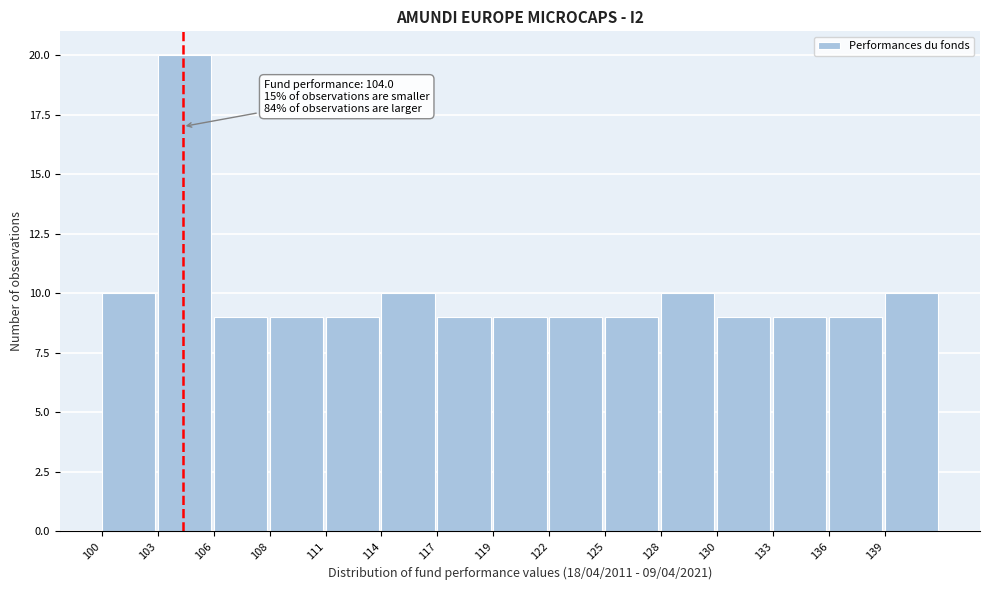

Reading left to right, what are all the values shown in this chart?

10	20	9	9	9	10	9	9	9	9	10	9	9	9	10